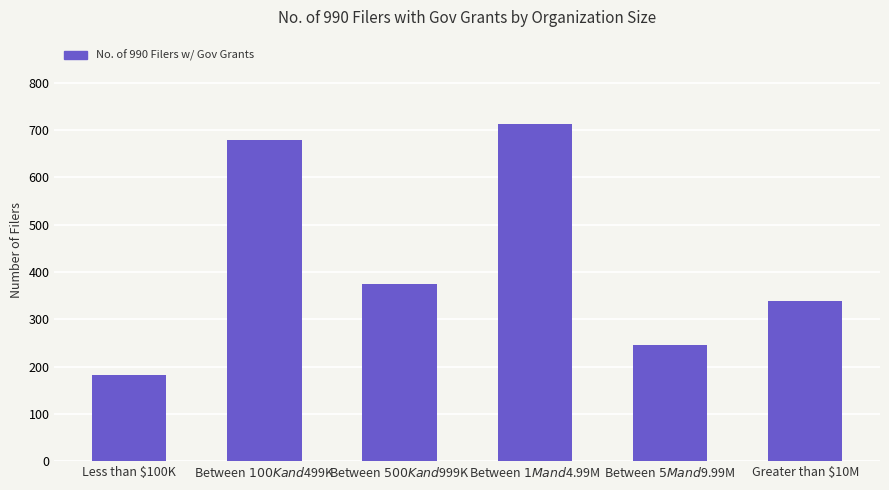

At which label does the data first exceed 375?

Between $100K and $499K